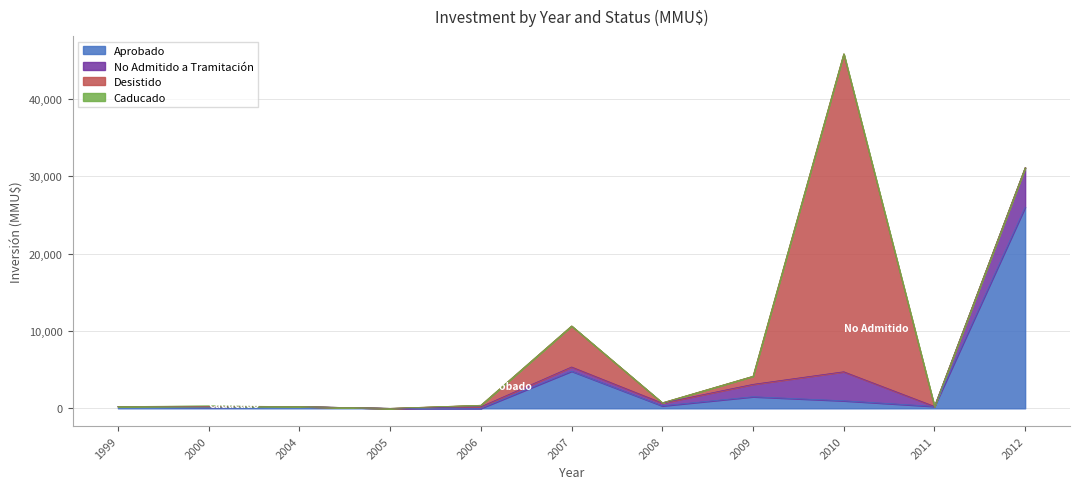

How many intersections are there between Desistido and No Admitido a Tramitación?

2